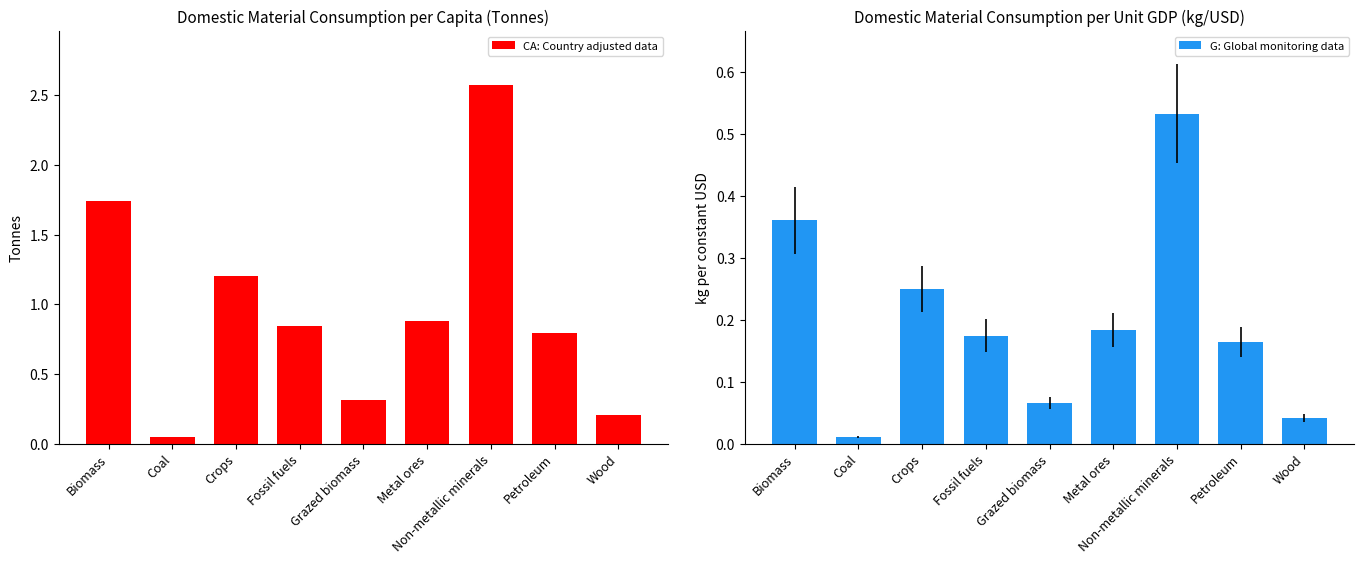

What position from the left is Wood?

9